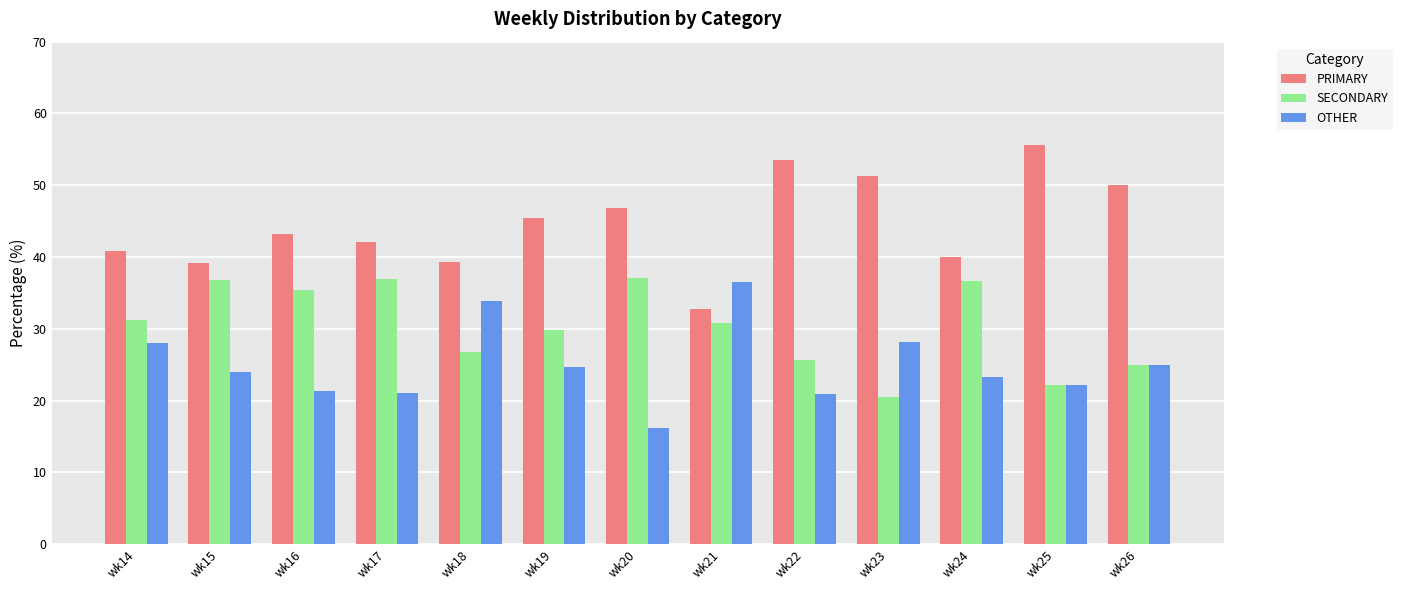

Rank the series by their average value, from lowest to highest.

OTHER, SECONDARY, PRIMARY